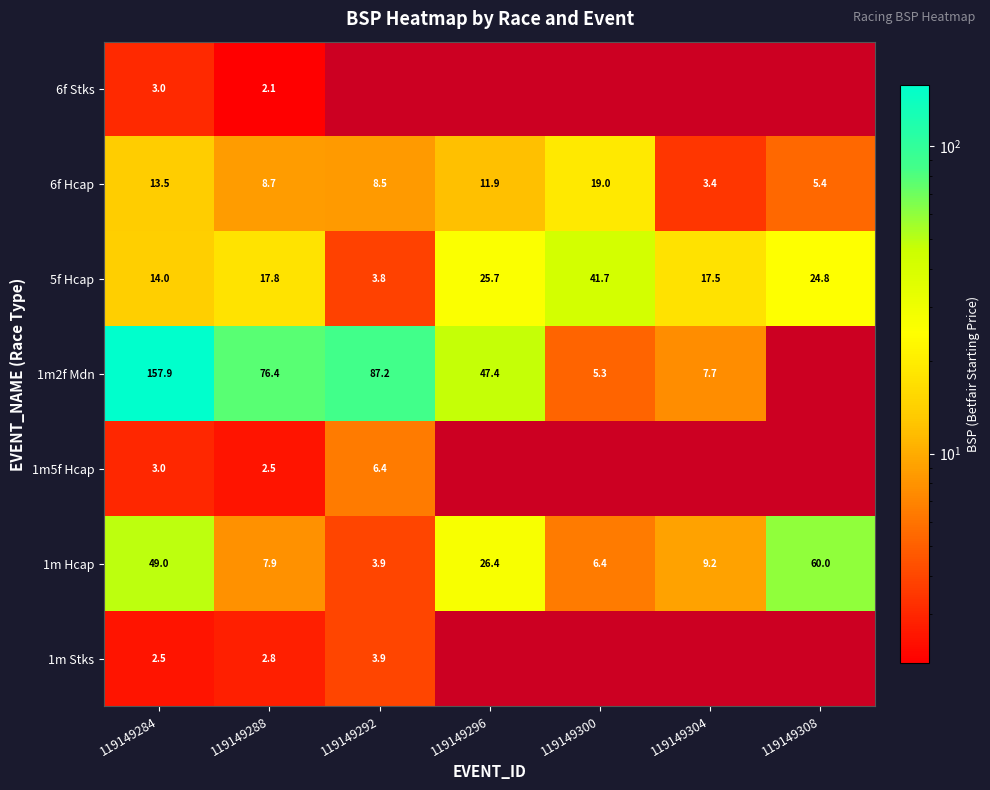

Which series has the largest range (max minus min)?

1m2f Mdn